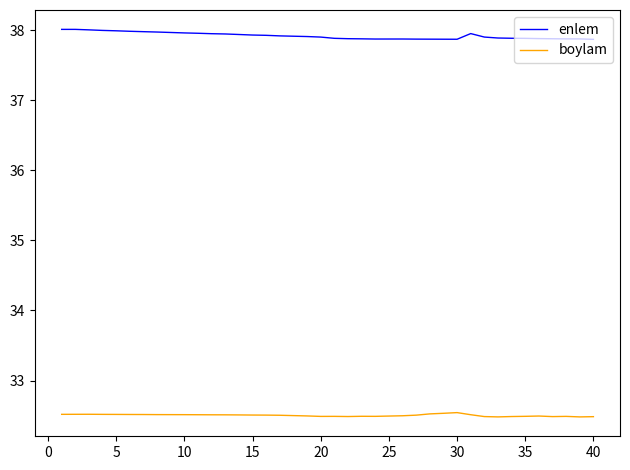

List the series in order of their peak value, lowest first.

boylam, enlem